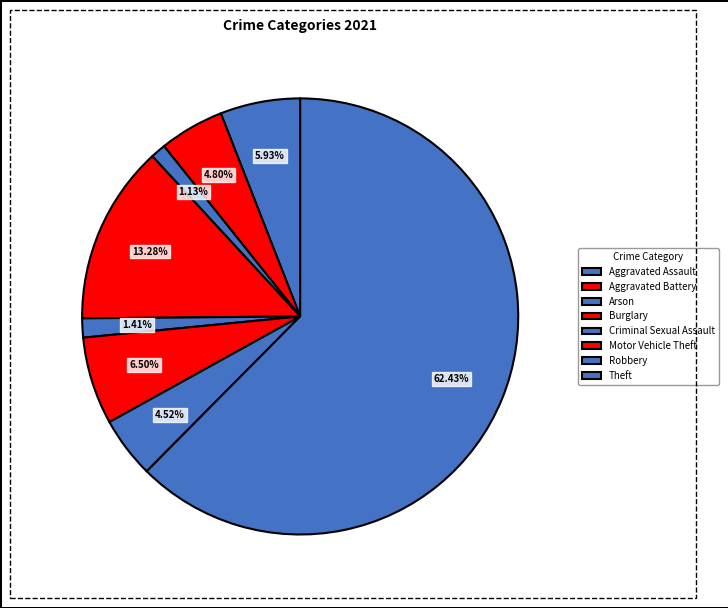

Combined, what portion of the pie is Robbery and Theft?

66.9%